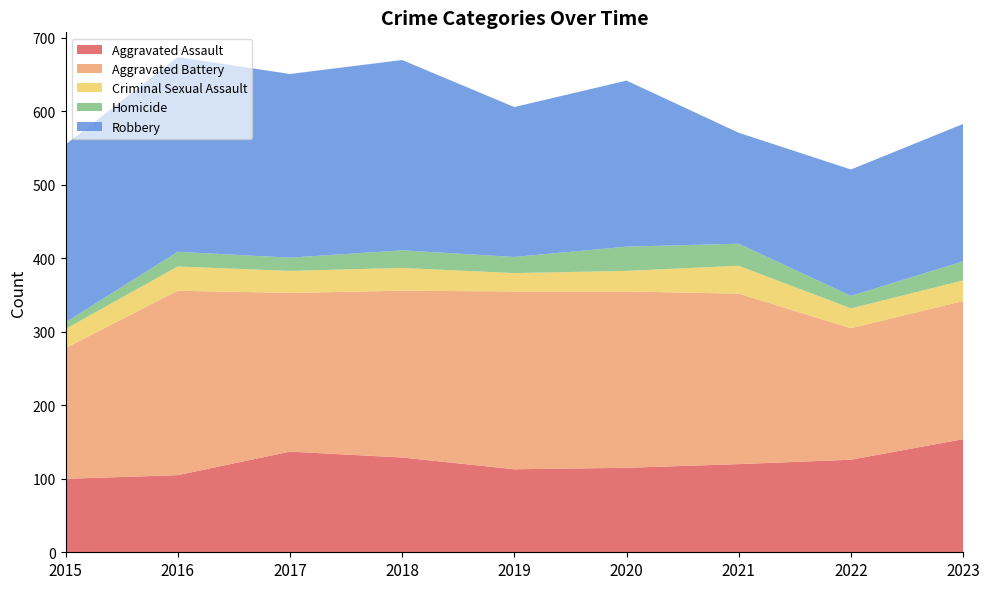

Reading right to left, what are all the values shown in this chart?

Aggravated Assault: 154	126	120	115	113	129	137	105	100
Aggravated Battery: 188	179	232	240	242	227	216	251	178
Criminal Sexual Assault: 28	27	38	28	25	31	30	33	26
Homicide: 26	17	30	33	22	24	18	20	9
Robbery: 187	172	151	226	204	259	250	265	242